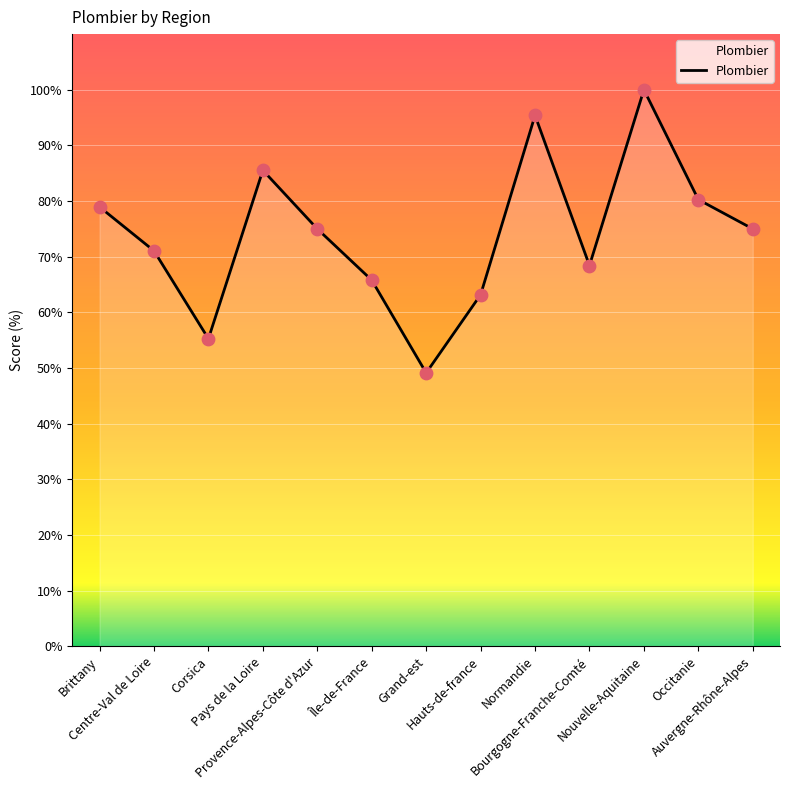

Approximately how many times larger is the value at Occitanie compared to Auvergne-Rhône-Alpes?

1.1